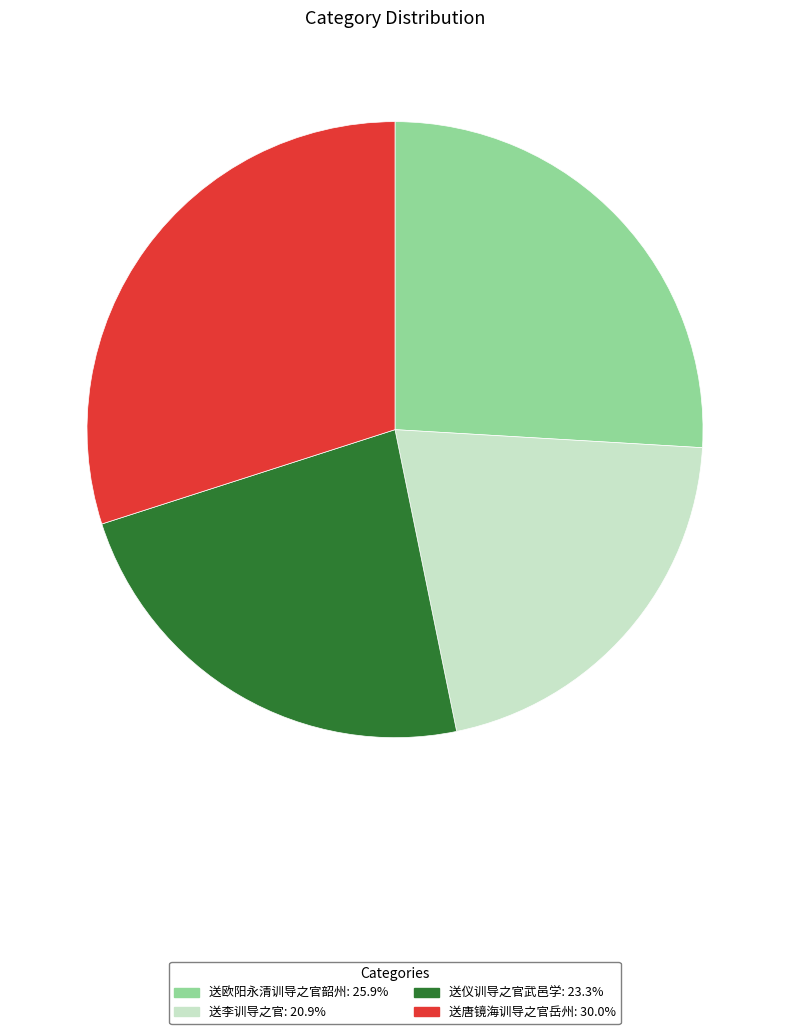

Do 送李训导之官 and 送唐镜海训导之官岳州 together represent more than half of the pie?

Yes